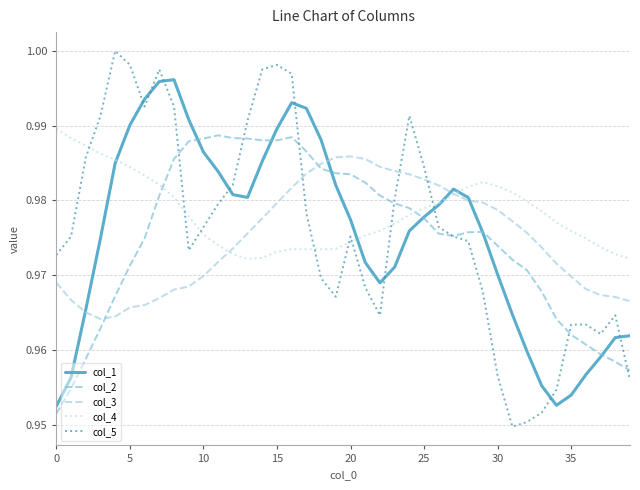

How many intersections are there between col_2 and col_3?

2